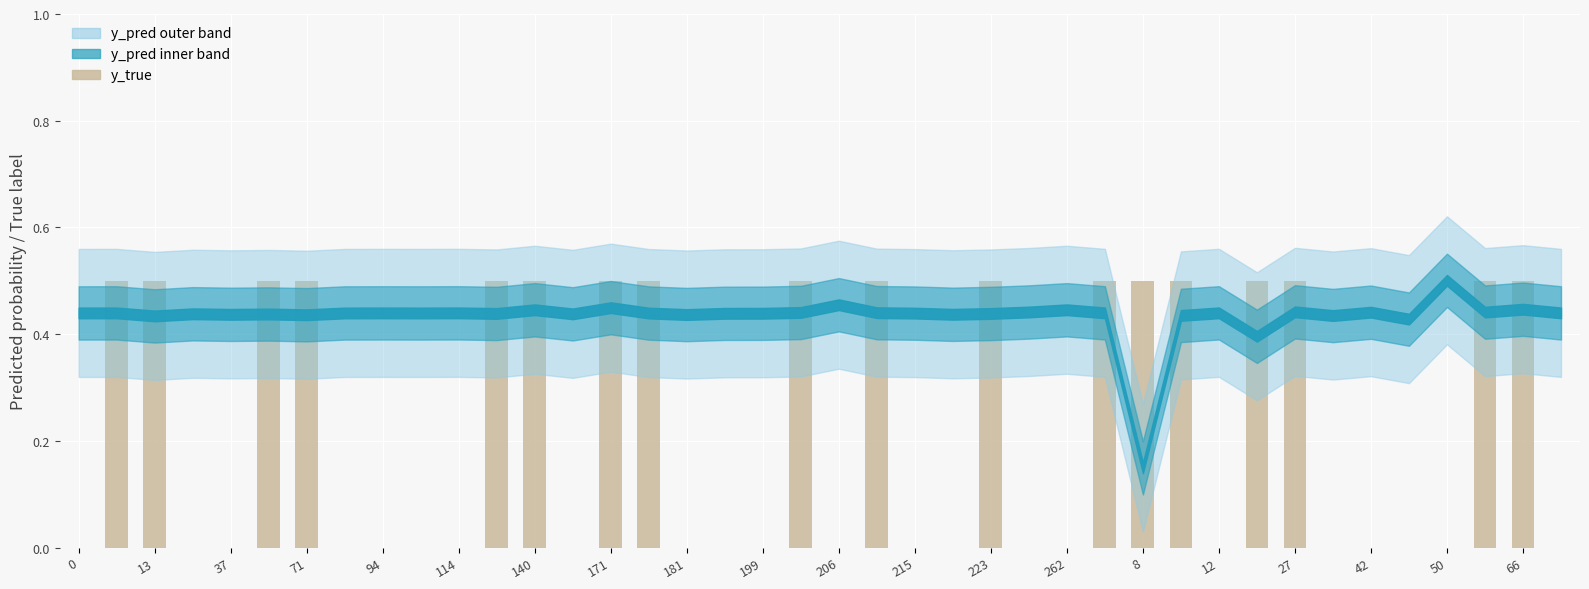

What is the sum of all values?

9.0